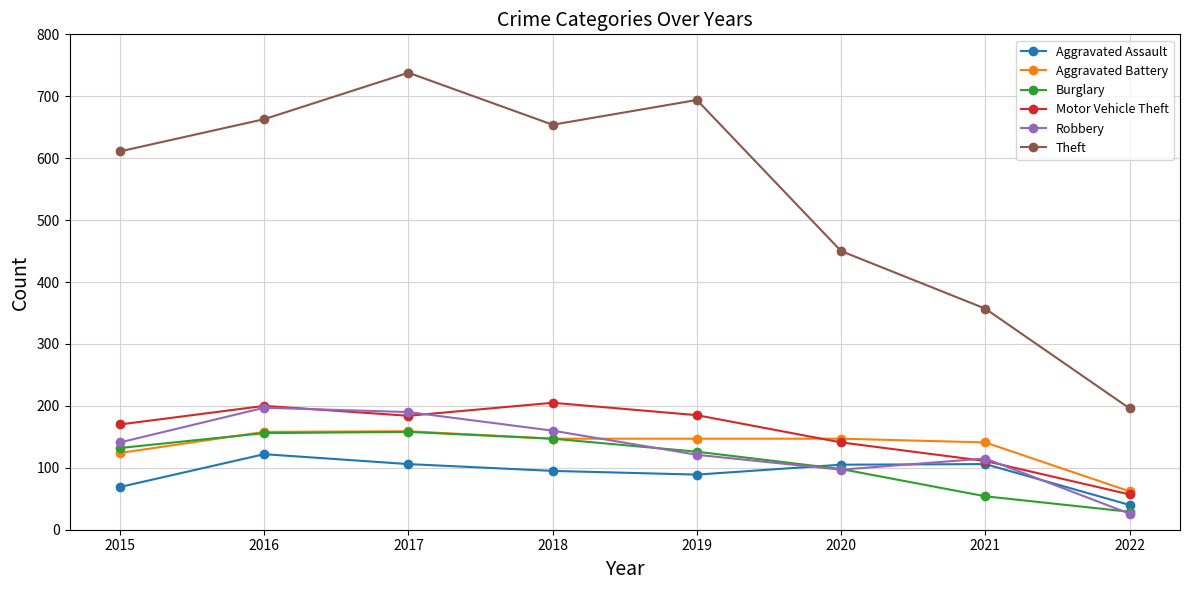

How many series are shown in this chart?

6